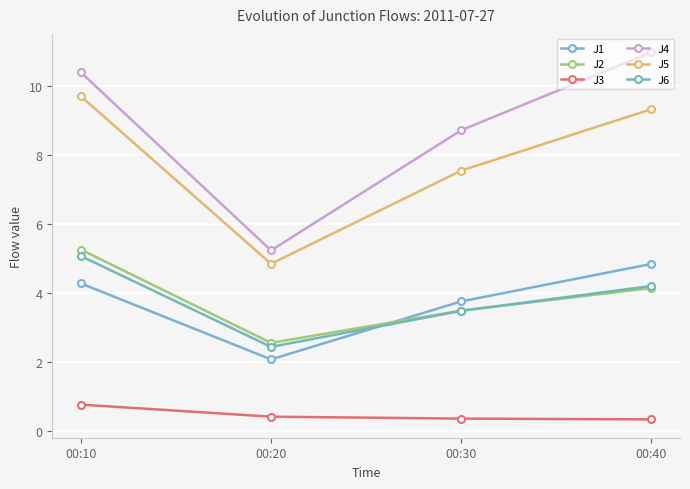

What is the difference between the maximum and minimum values in the J2 series?

2.7